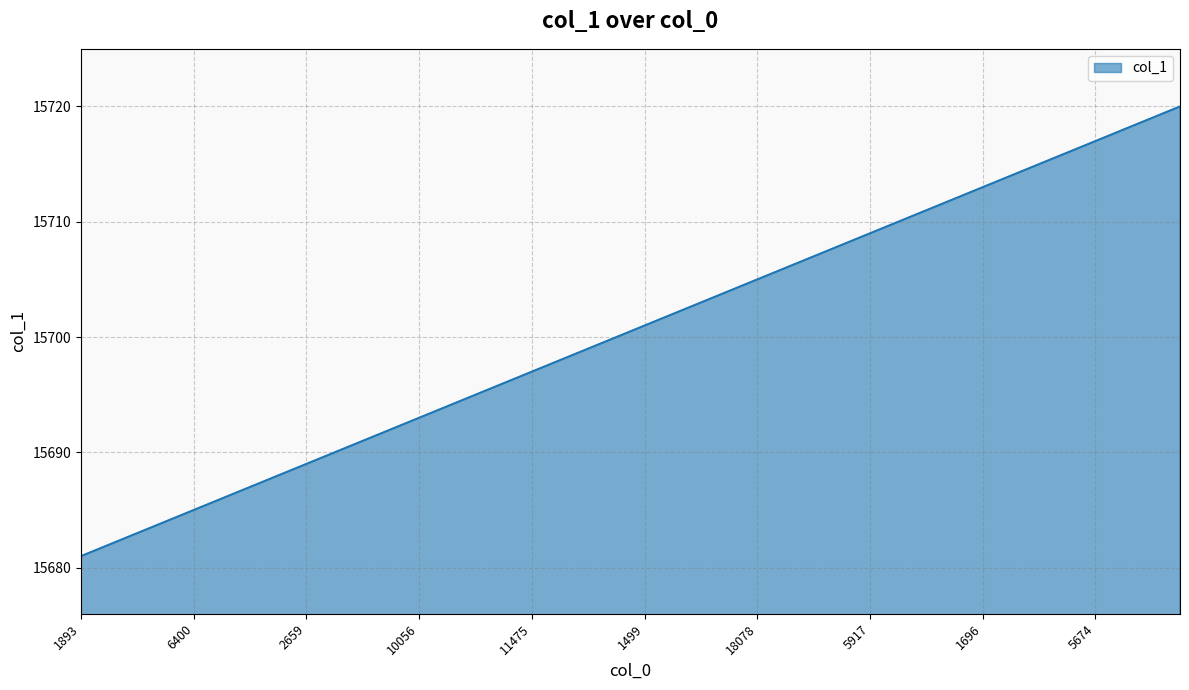

What is the difference between the maximum and minimum values?

39